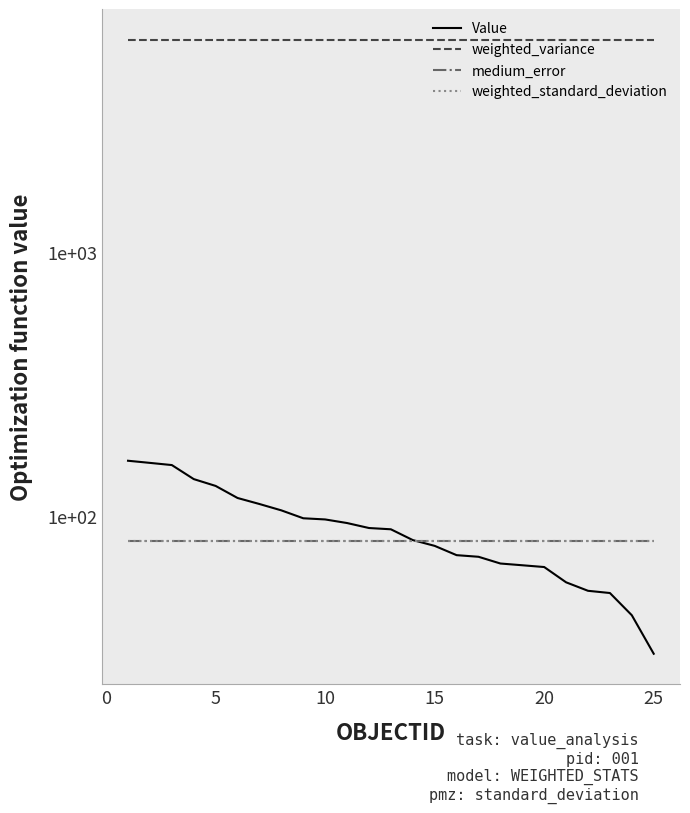

Which series has the largest total across all categories?

weighted_variance